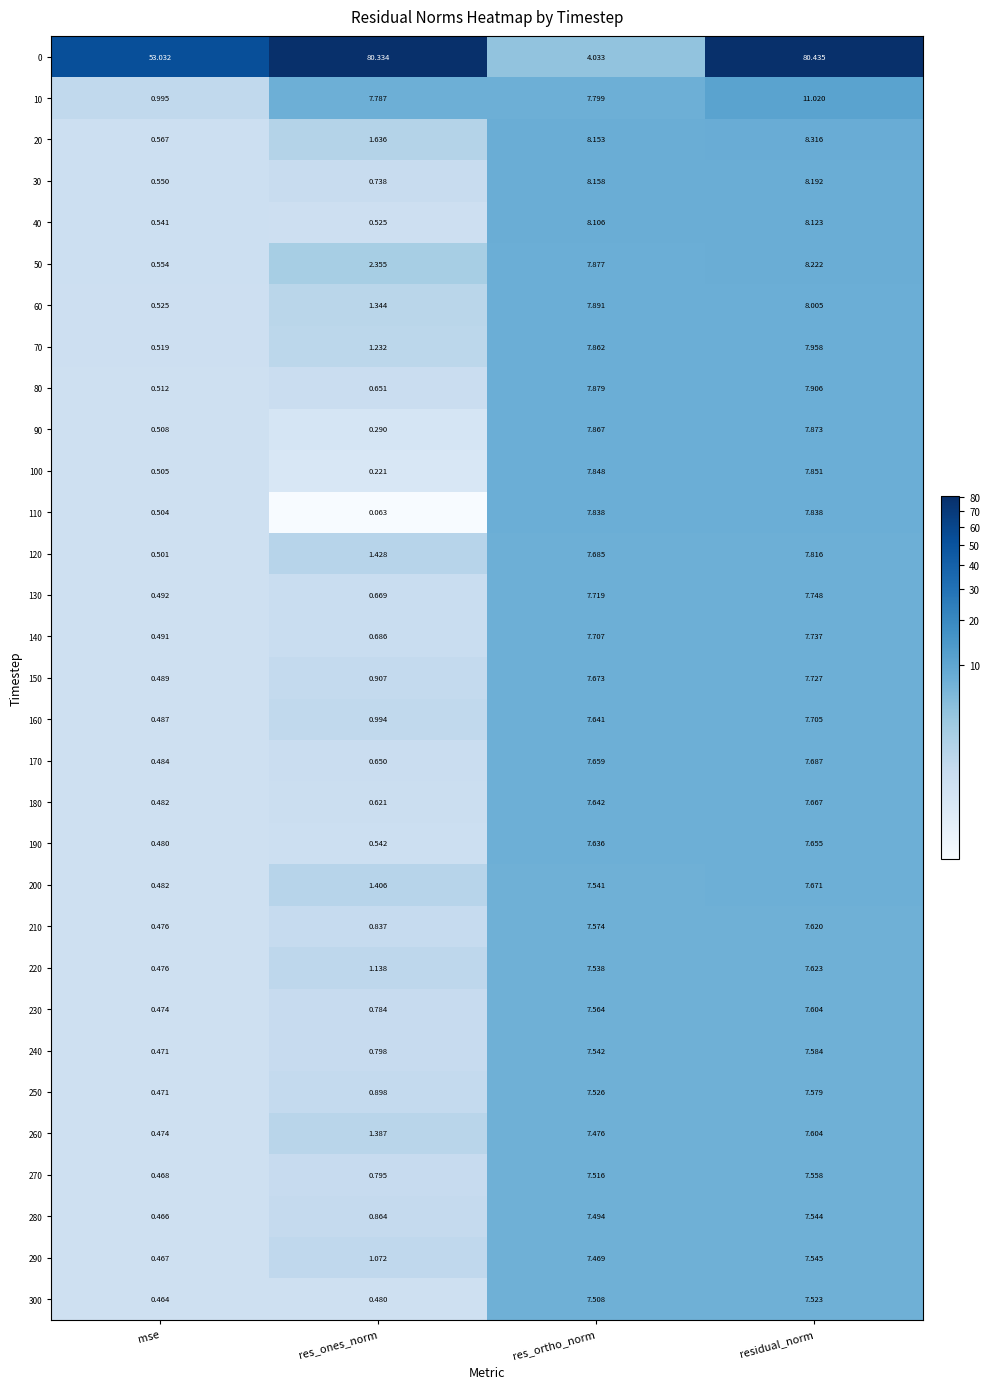

At which label does 150 first exceed 7?

res_ortho_norm